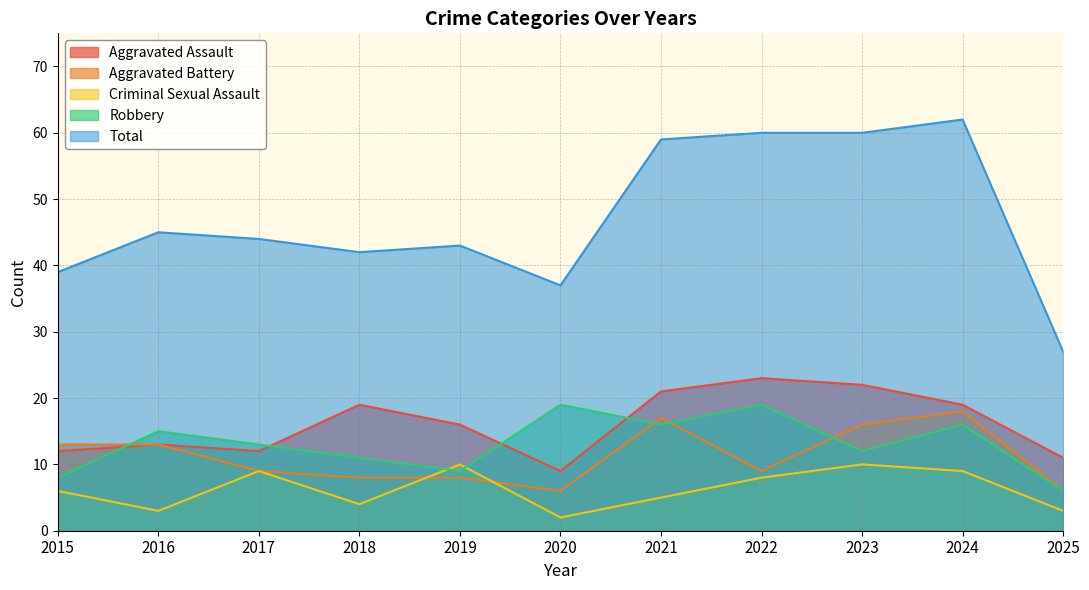

Which category has the highest value in the Aggravated Battery series?

2024